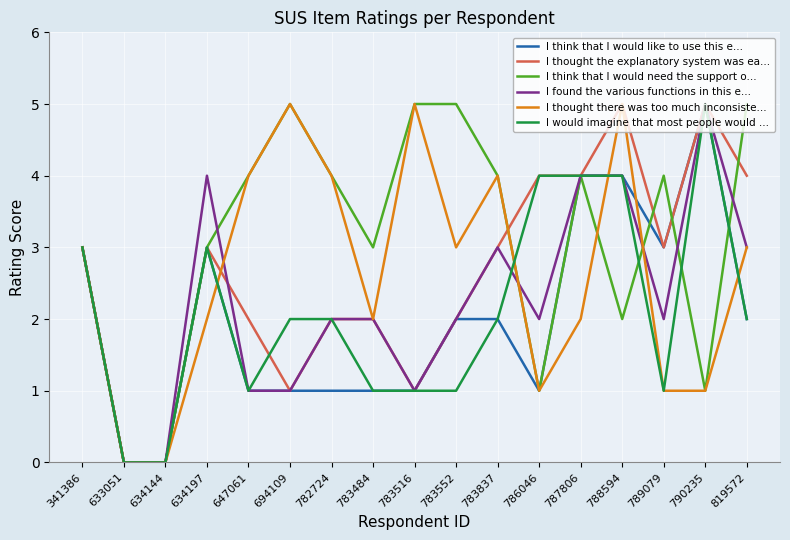

Reading right to left, transcribe all the data shown in this chart.

I think that I would like to use this e...: 819572=2	790235=5	789079=3	788594=4	787806=4	786046=1	783837=2	783552=2	783516=1	783484=1	782724=1	694109=1	647061=1	634197=3	634144=0	633051=0	341386=3
I thought the explanatory system was ea...: 819572=4	790235=5	789079=3	788594=5	787806=4	786046=4	783837=3	783552=2	783516=1	783484=2	782724=2	694109=1	647061=2	634197=3	634144=0	633051=0	341386=3
I think that I would need the support o...: 819572=5	790235=1	789079=4	788594=2	787806=4	786046=1	783837=4	783552=5	783516=5	783484=3	782724=4	694109=5	647061=4	634197=3	634144=0	633051=0	341386=3
I found the various functions in this e...: 819572=3	790235=5	789079=2	788594=4	787806=4	786046=2	783837=3	783552=2	783516=1	783484=2	782724=2	694109=1	647061=1	634197=4	634144=0	633051=0	341386=3
I thought there was too much inconsiste...: 819572=3	790235=1	789079=1	788594=5	787806=2	786046=1	783837=4	783552=3	783516=5	783484=2	782724=4	694109=5	647061=4	634197=2	634144=0	633051=0	341386=3
I would imagine that most people would ...: 819572=2	790235=5	789079=1	788594=4	787806=4	786046=4	783837=2	783552=1	783516=1	783484=1	782724=2	694109=2	647061=1	634197=3	634144=0	633051=0	341386=3